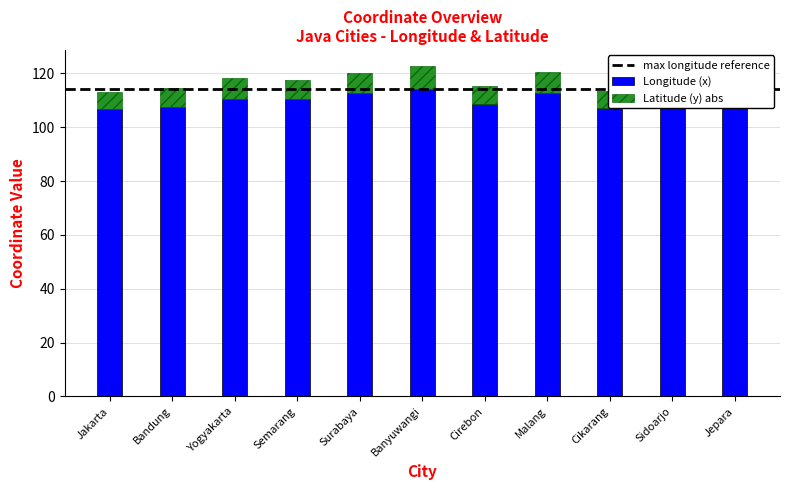

The value of Longitude (x) at Surabaya is 112.7. True or false?

True